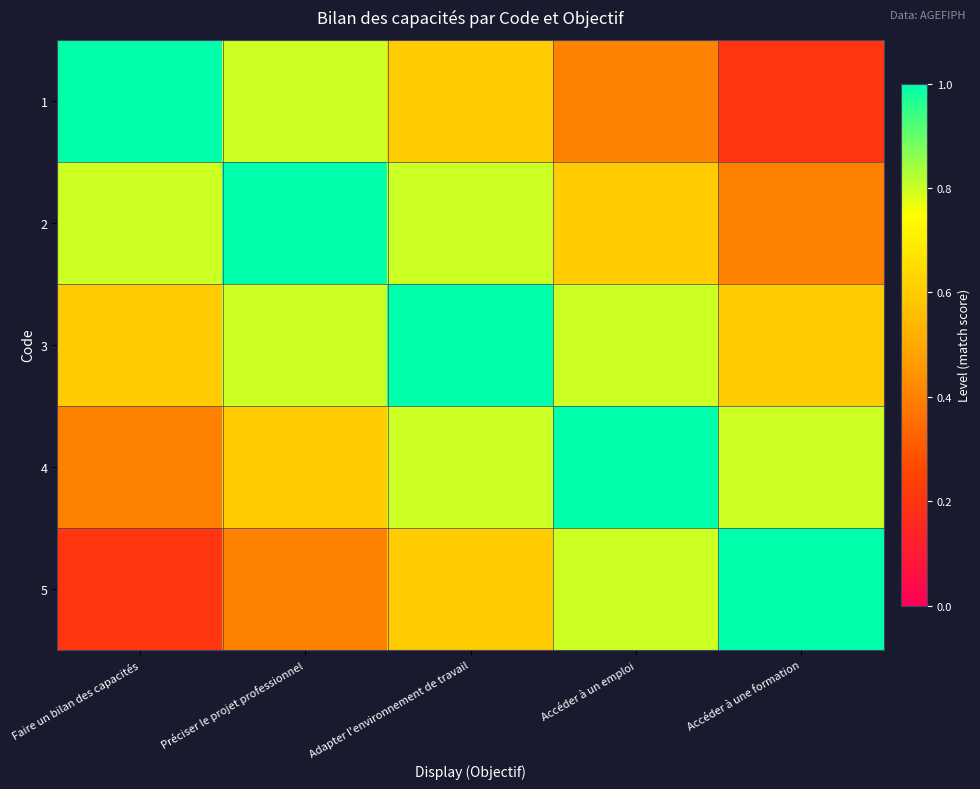

Count the number of data series in this chart.

5